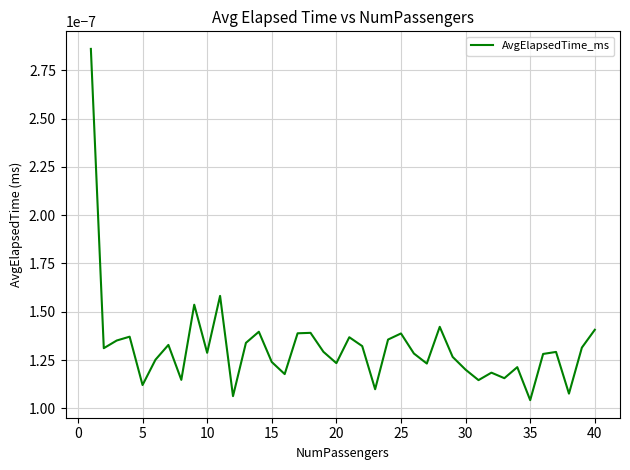

Does the chart have visible grid lines?

Yes